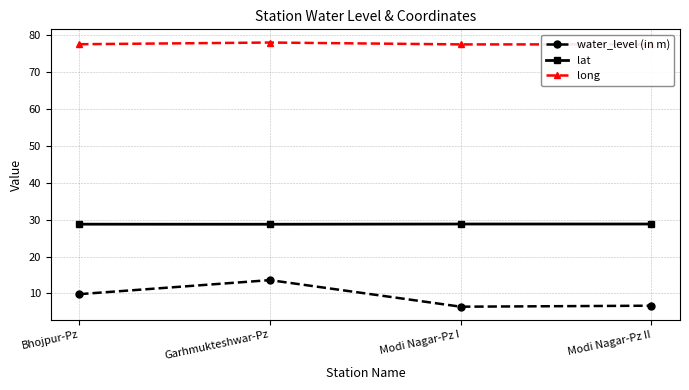

In water_level (in m), how many points are lower than both neighbors (excluding endpoints)?

1